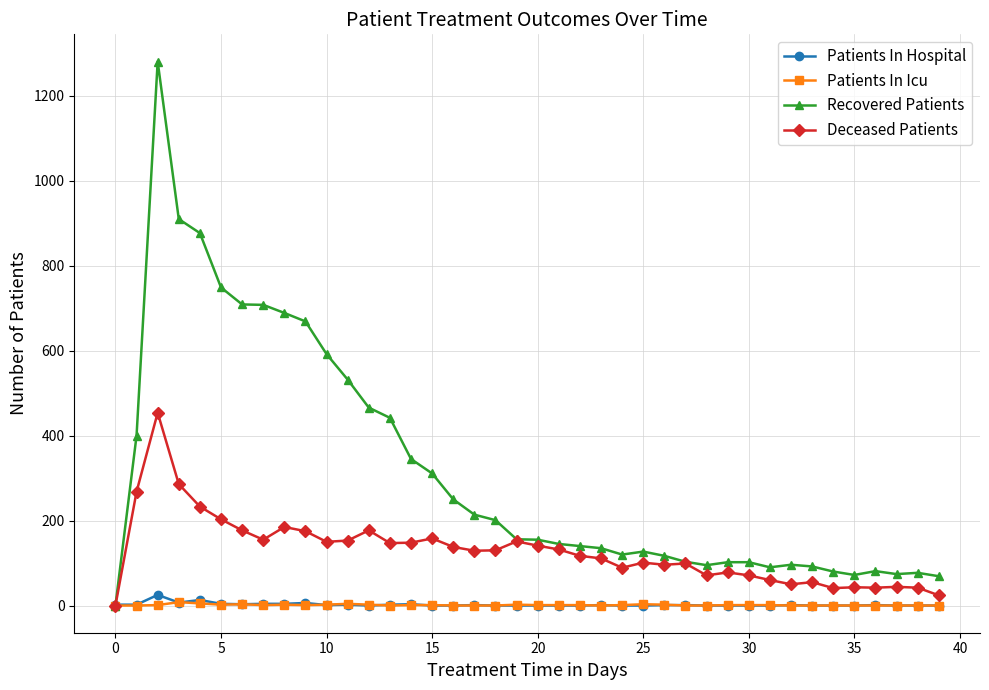

Which series has the largest total across all categories?

Recovered Patients